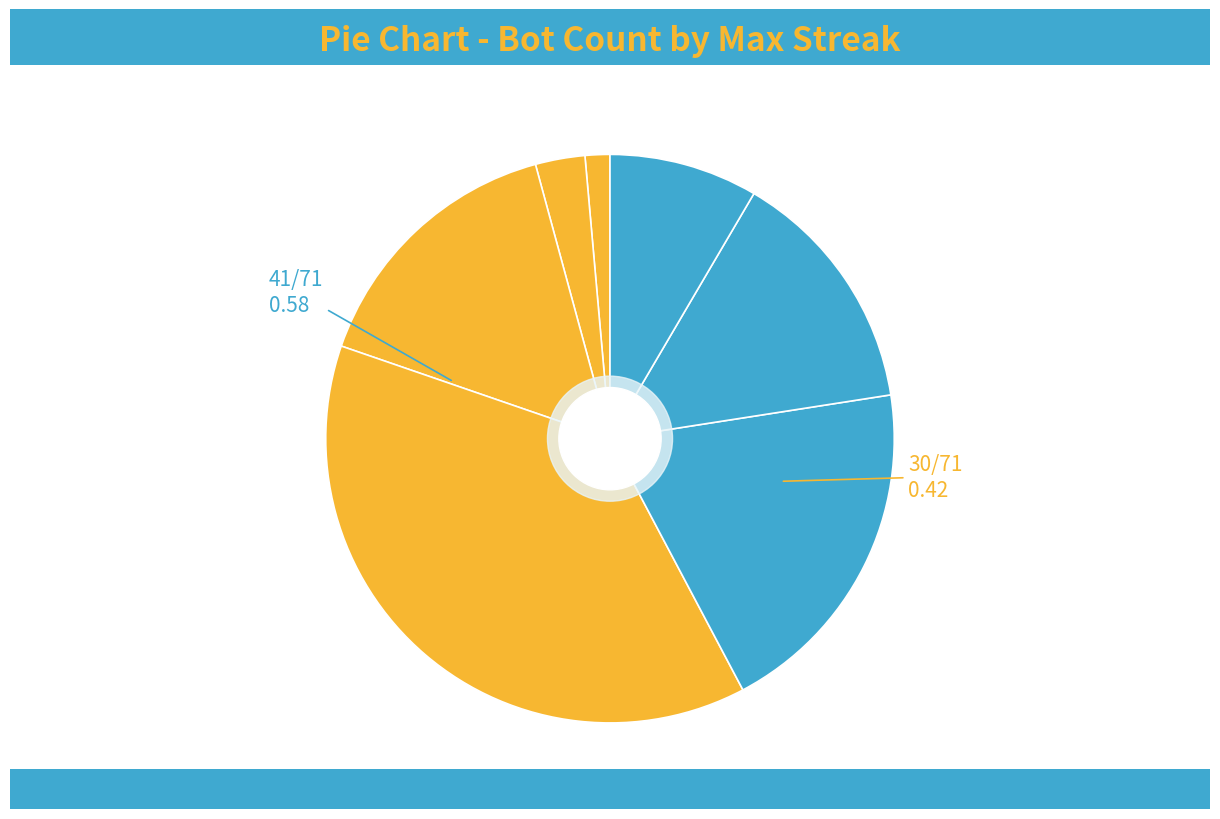

Count the number of slices in the pie.

7